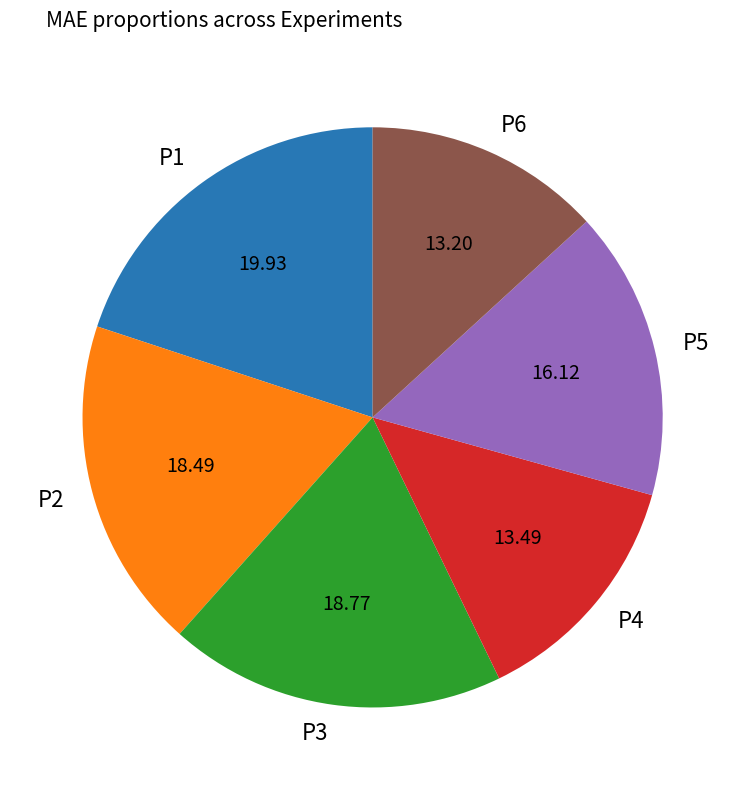

Do P2 and P3 together represent more than half of the pie?

No